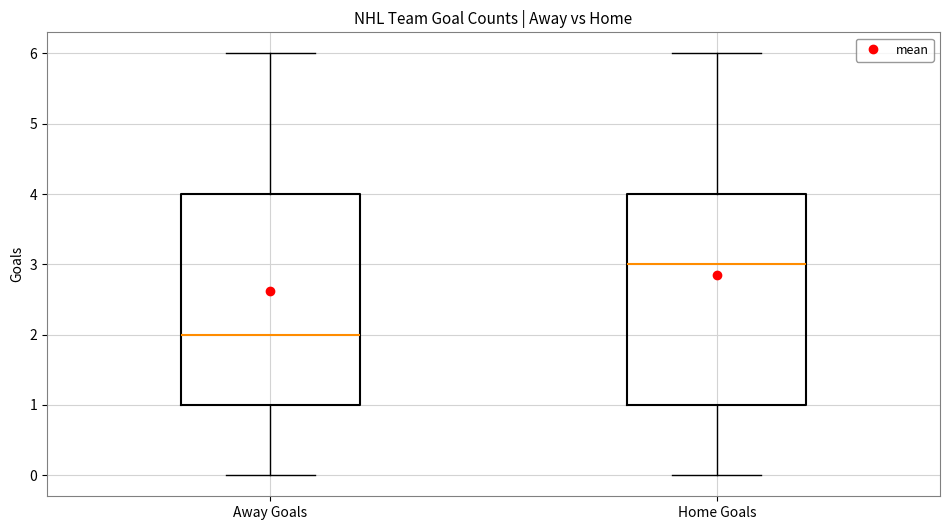

Reading left to right, read every box against the y-axis: the position of its median line, the range the box covers, and the ends of its whiskers. The values are not printed on the chart, so give them approximately, as read against the axis.

Away Goals: median 2, box 1 to 4, whiskers 0 to 6
Home Goals: median 3, box 1 to 4, whiskers 0 to 6